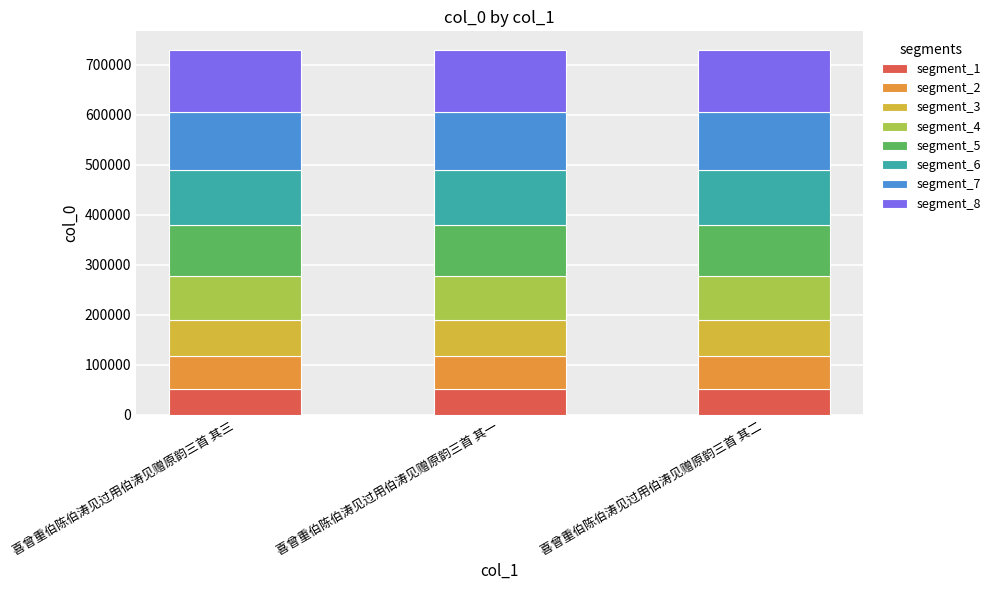

What is the maximum value for segment_1?

51098.0